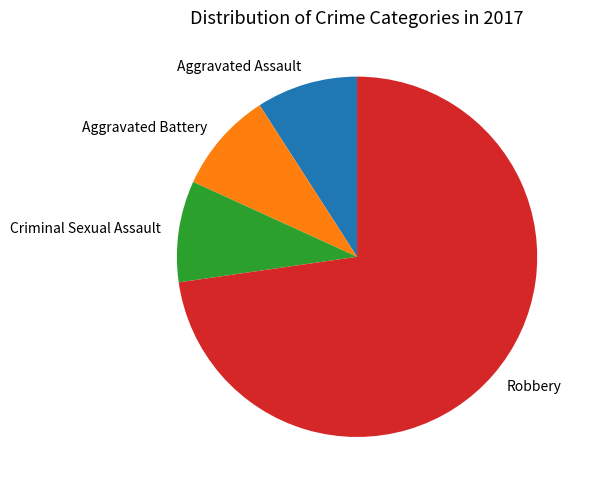

Combined, do Aggravated Battery and Robbery account for over 50%?

Yes